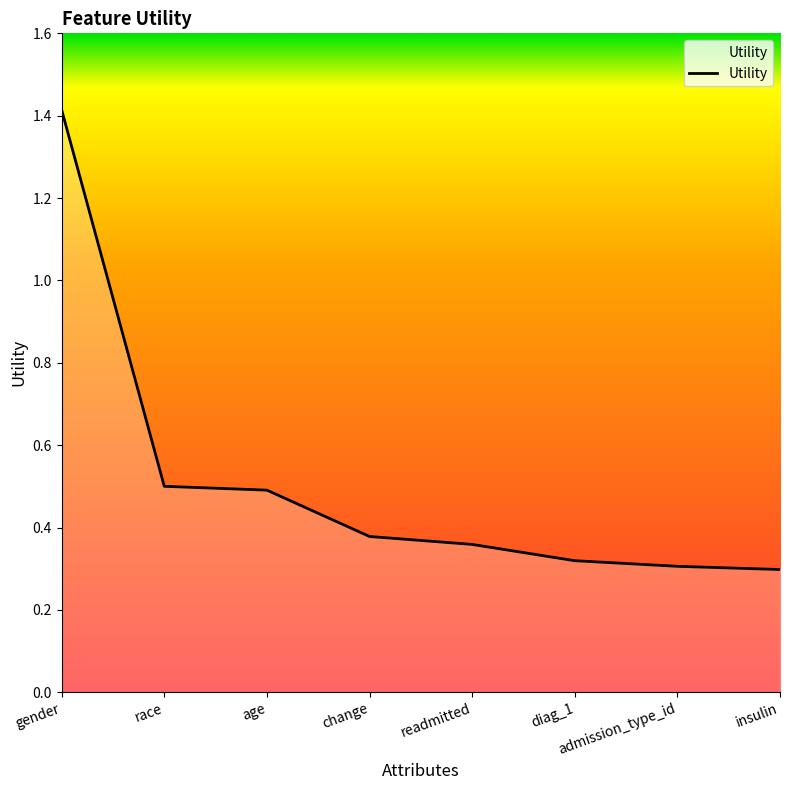

At which category does the chart reach its peak across all series?

gender